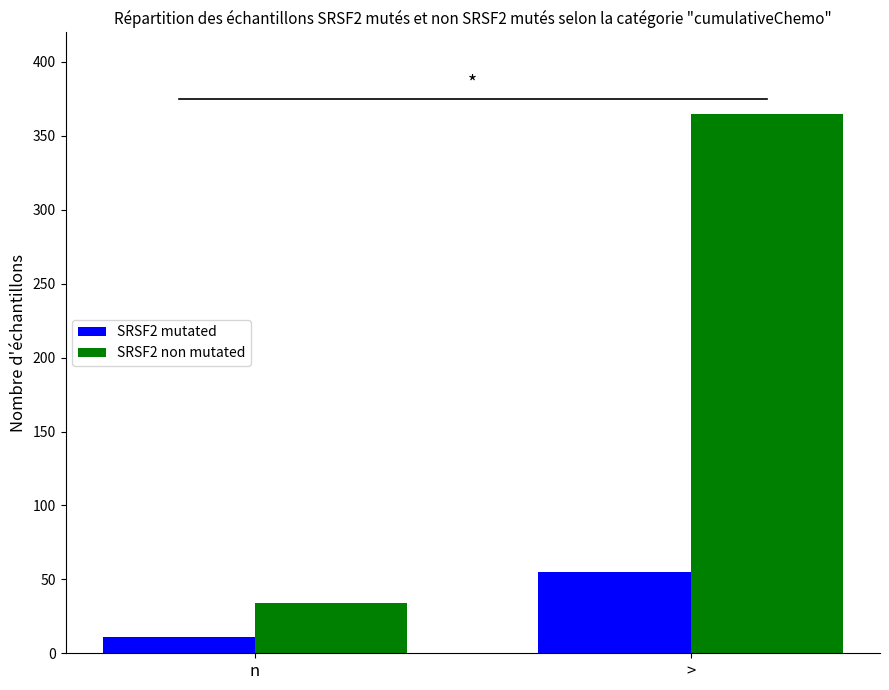

What is the sum of all SRSF2 mutated values?

66